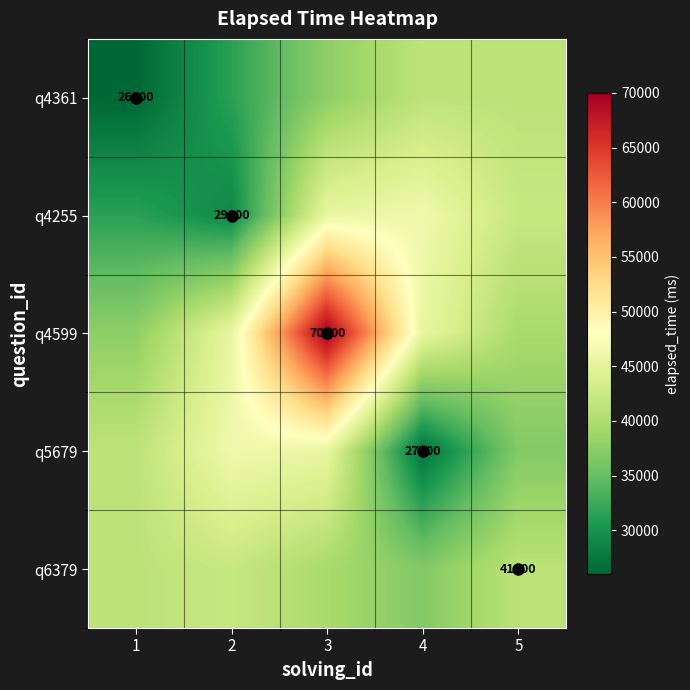

Count the number of data series in this chart.

5